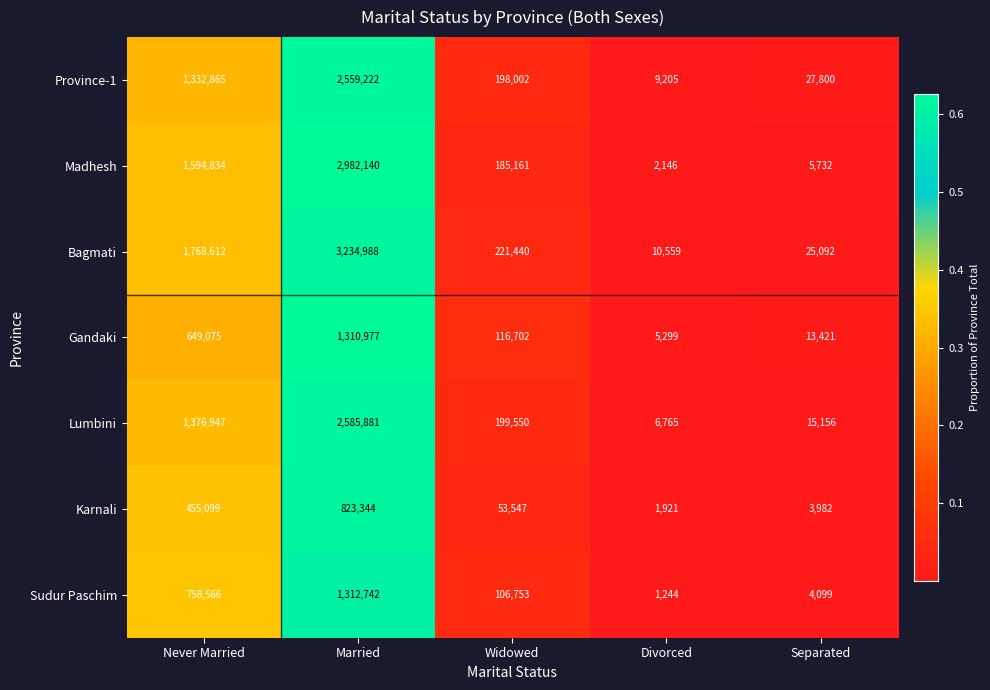

Which series changed the most between Never Married and Divorced?

Bagmati